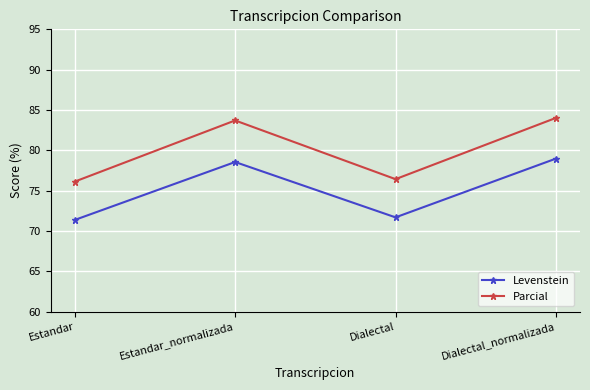

Is this an area chart (filled region under the line)?

No